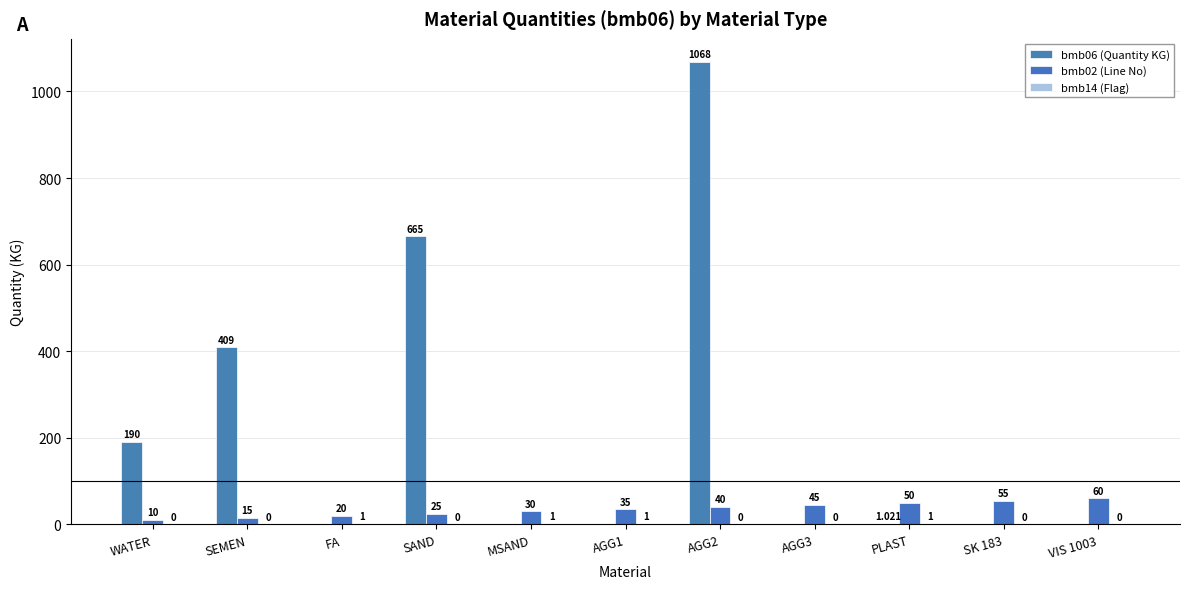

How many groups of bars are there?

11